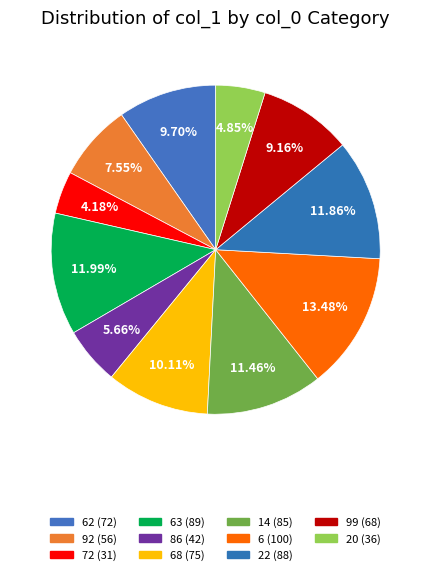

How many segments does this pie chart have?

11